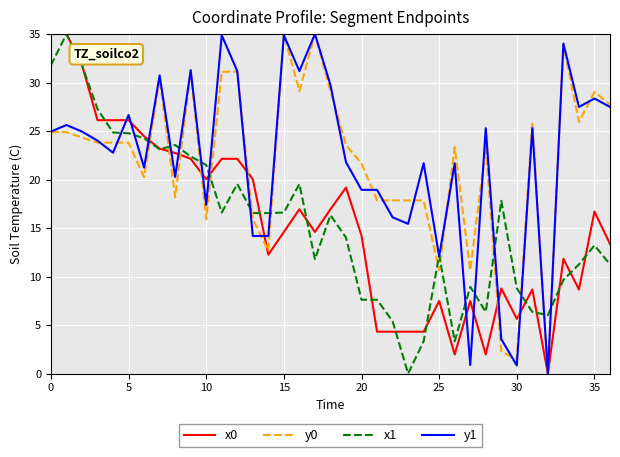

What is the maximum value shown in the chart?

35.0